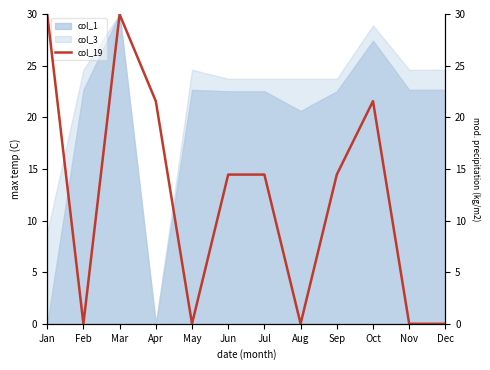

The value at Feb is 12.0. True or false?

False